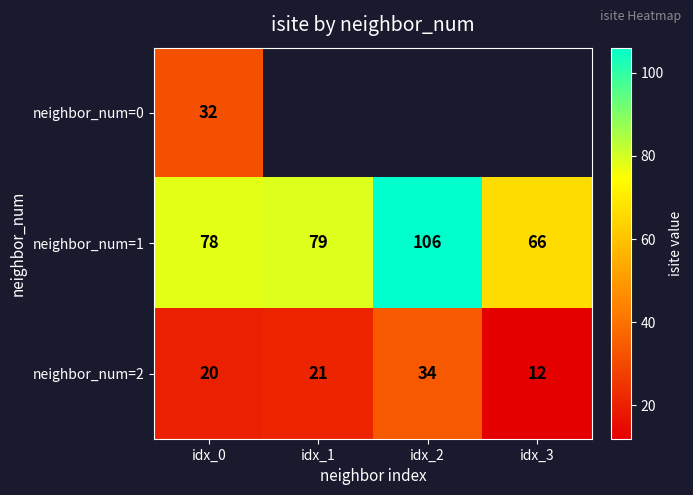

How many values in the neighbor_num=2 series are below 21?

2